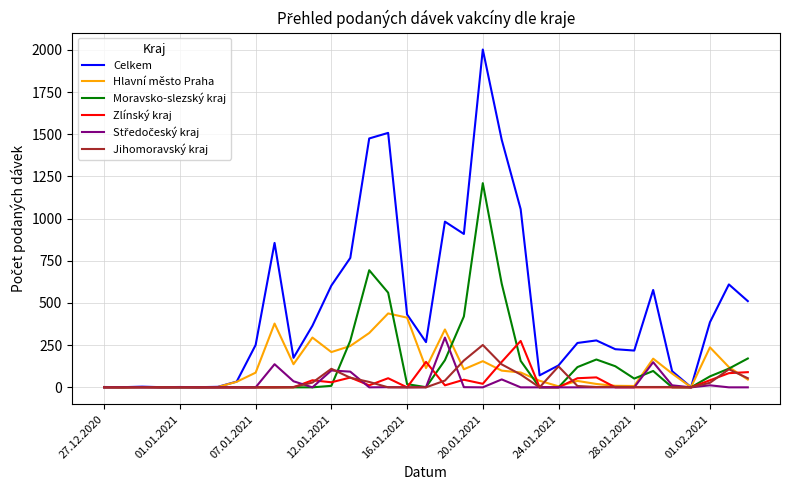

Is this an area chart (filled region under the line)?

No